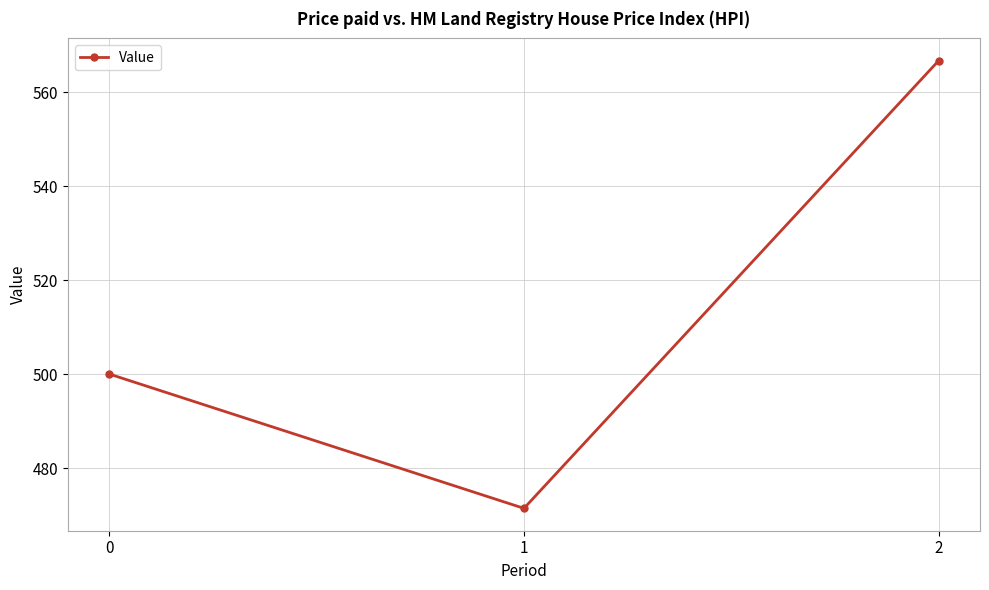

What is the value of the 3rd point from the left?

566.7